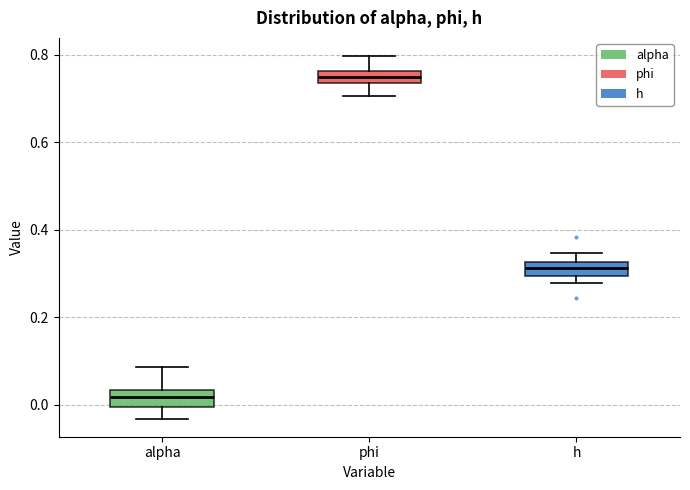

Where does the lower whisker of the box for alpha end on the y-axis? The values are not printed on the chart, so give them approximately, as read against the axis.

-0.04